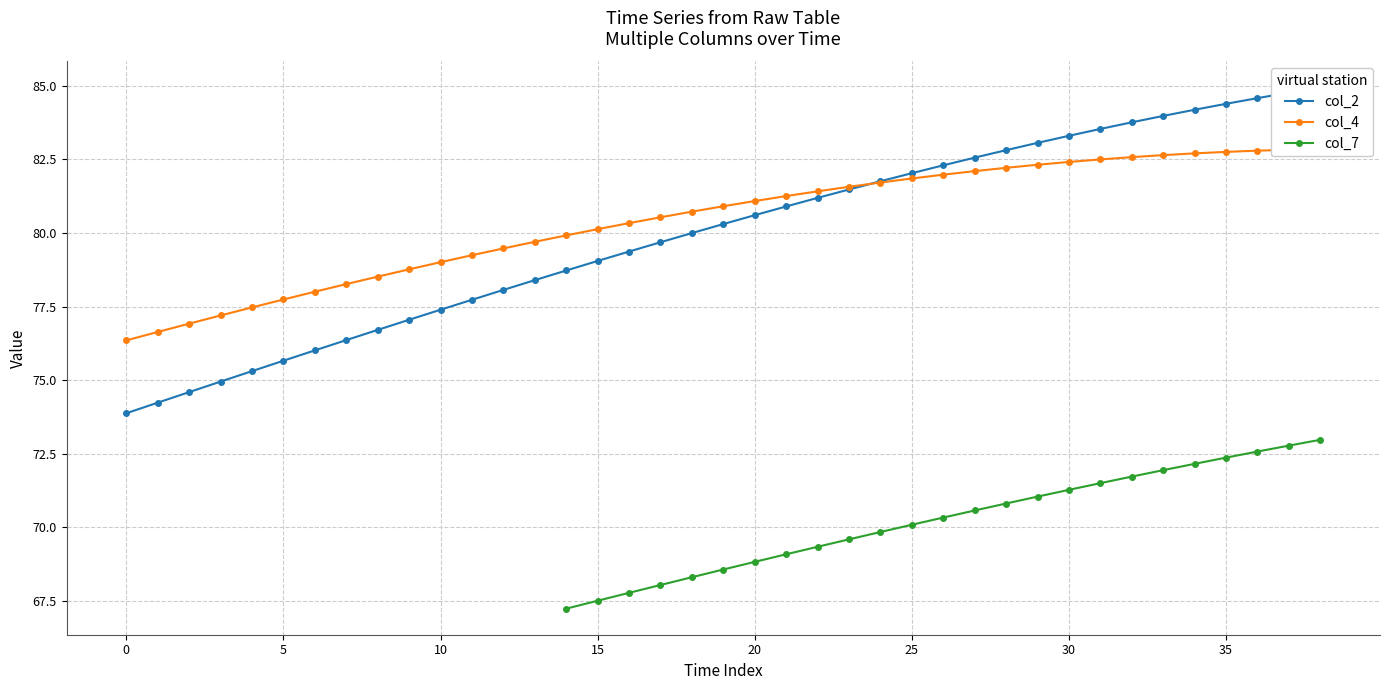

What is the maximum value shown in the chart?

84.9